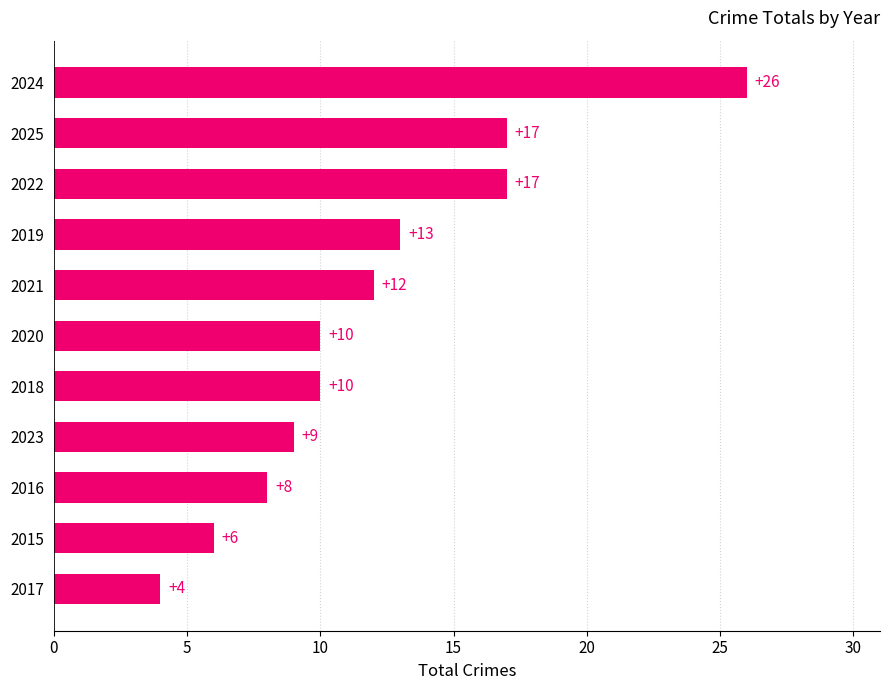

What is the average value?

12